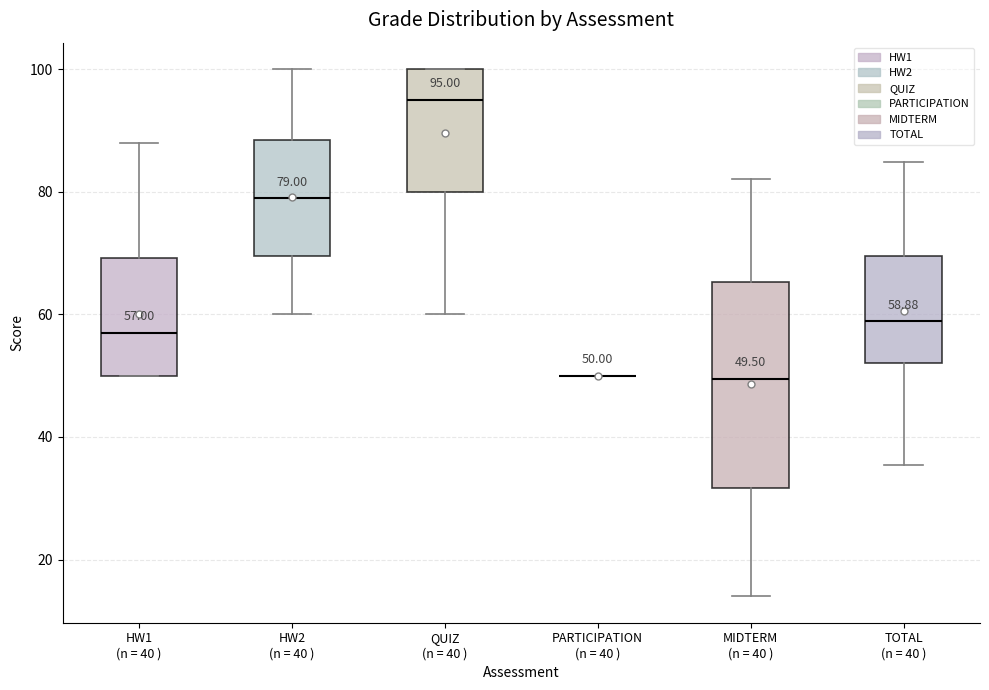

Which box is the tallest, from its lower edge to its upper edge?

MIDTERM (n = 40 )